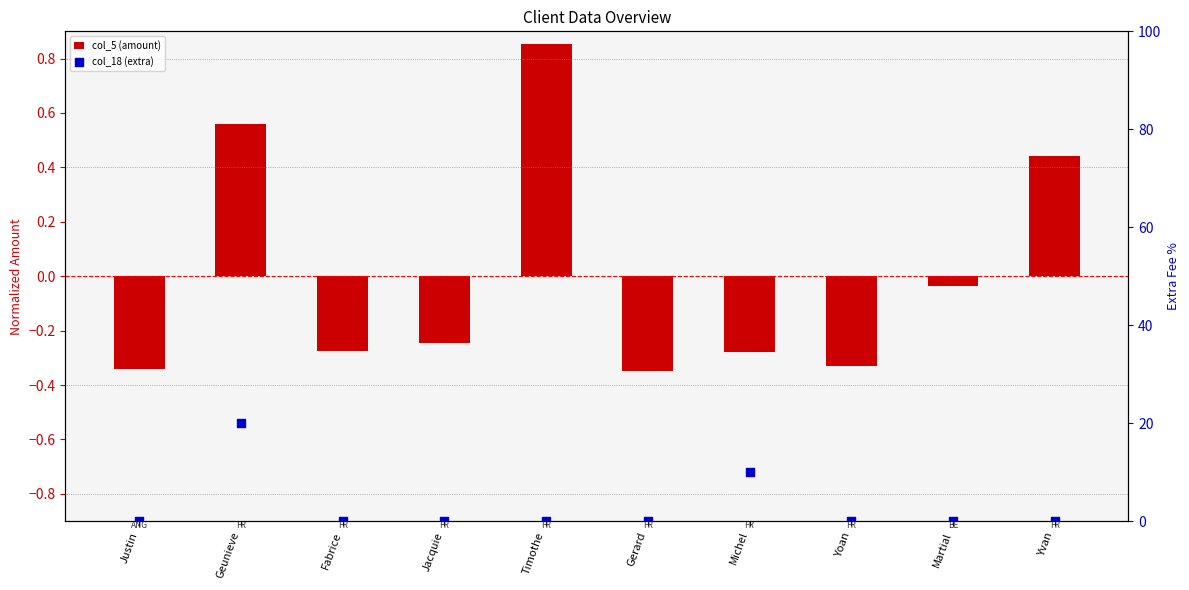

Which series has the largest Y range (max minus min)?

col_18 (extra)